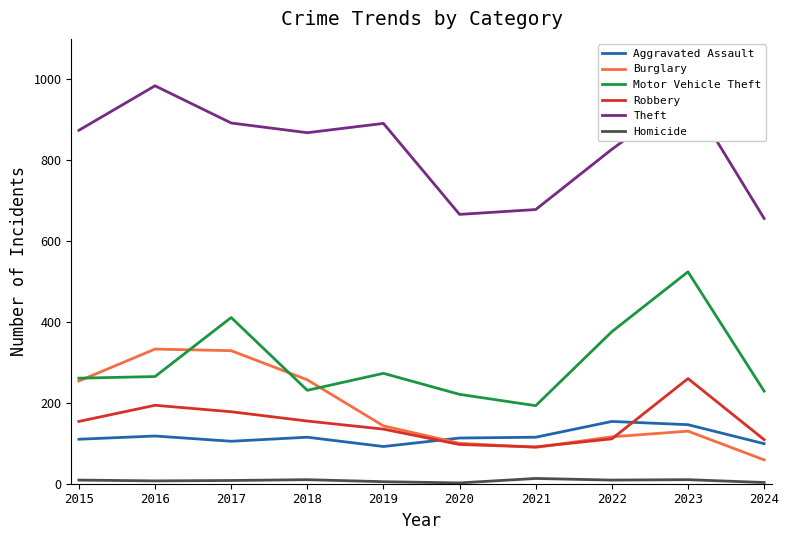

At how many categories does at least one series exceed 184?

10